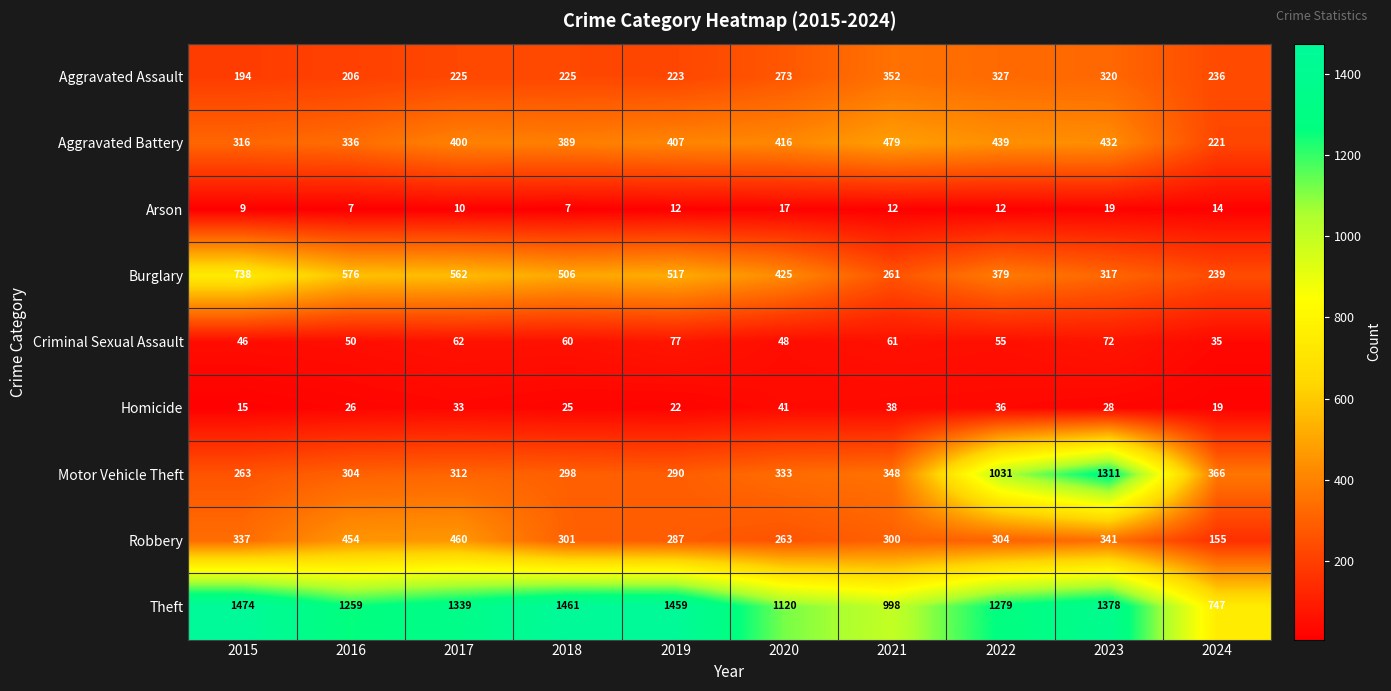

Which category has the highest value across all series?

2015